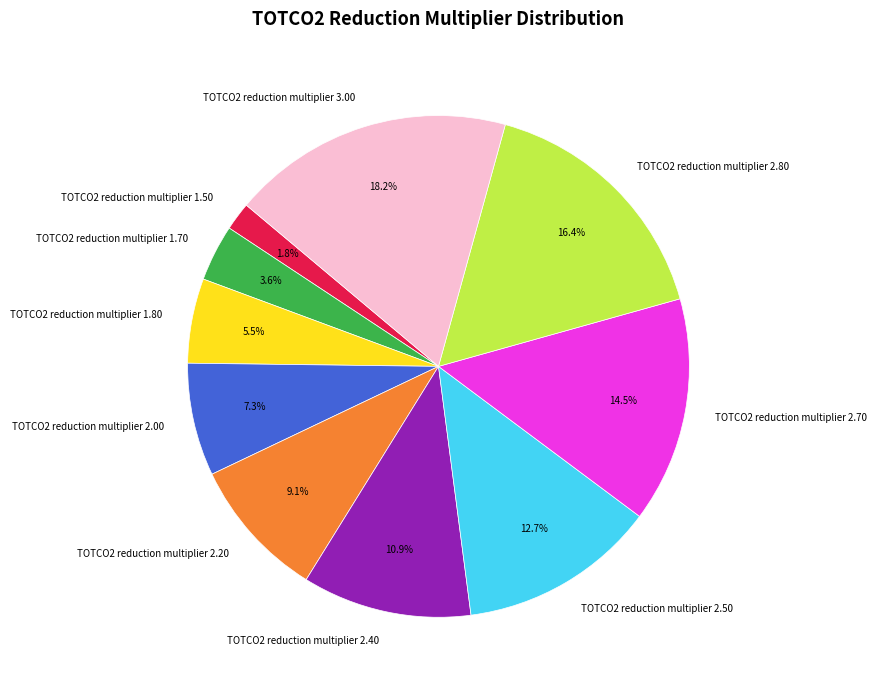

Which slice is the largest?

TOTCO2 reduction multiplier 3.00